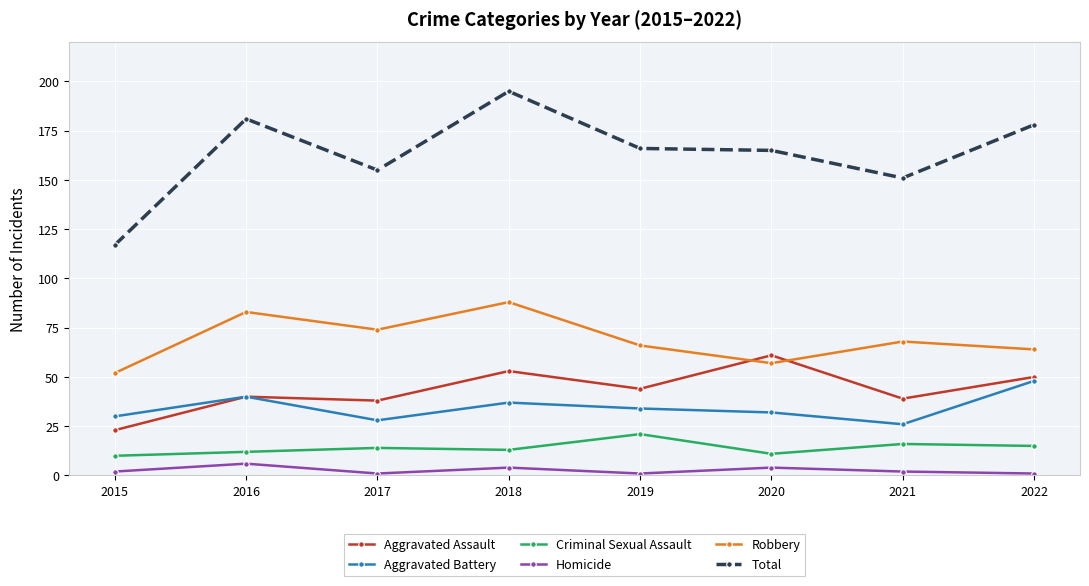

What is the value of the Homicide point at the 2nd from the left?

6